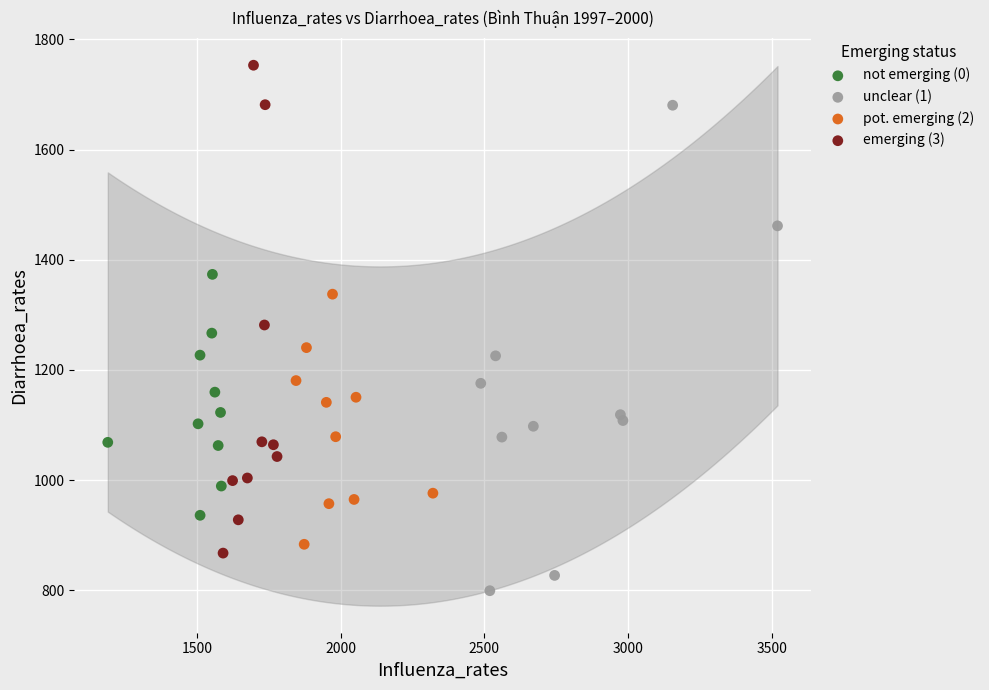

Which series contains the lowest Y value?

unclear (1)